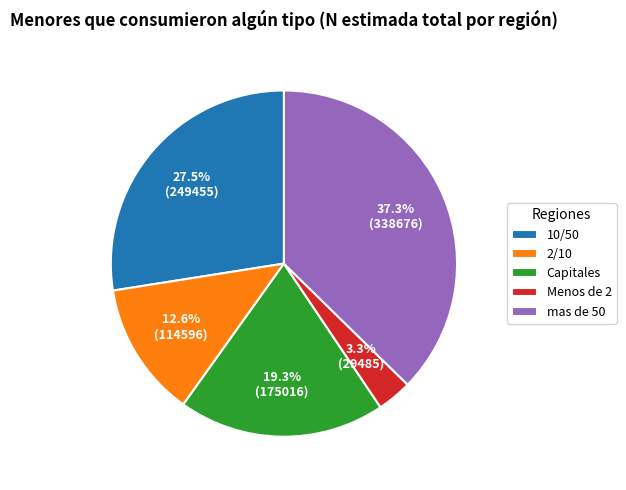

Is the sum of Capitales and Menos de 2 greater than half?

No